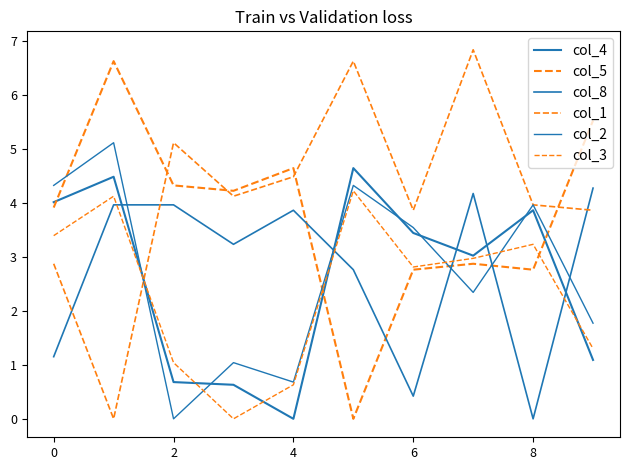

What is the difference between the maximum and minimum values in the col_1 series?

6.8